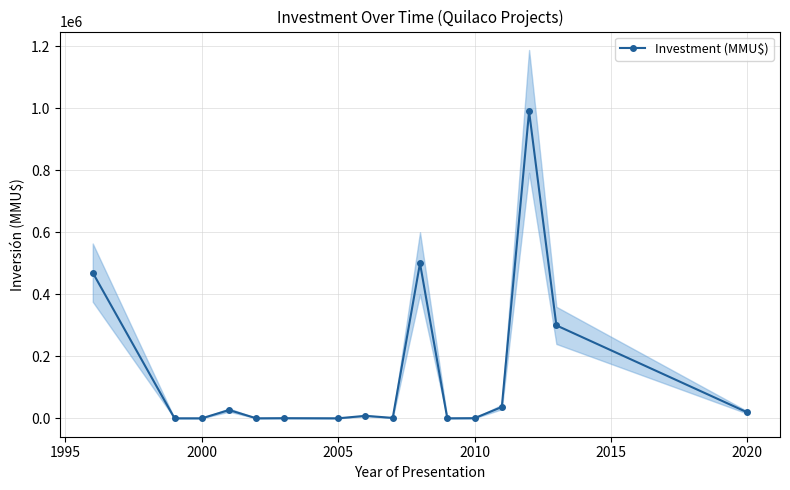

What is the maximum value for Investment (MMU$)?

990300